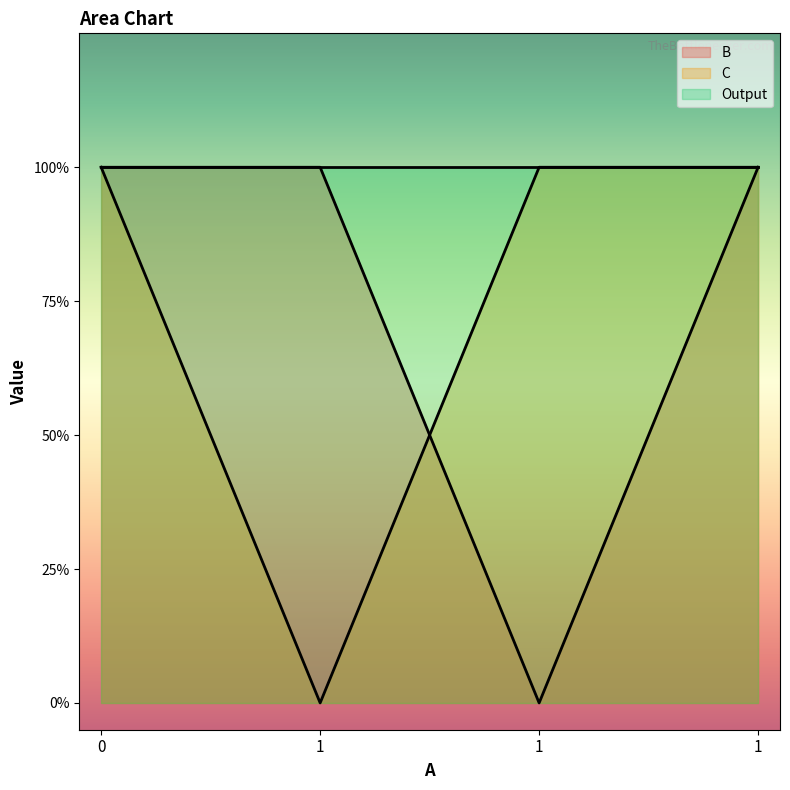

Does the chart display data point markers on the line(s)?

No